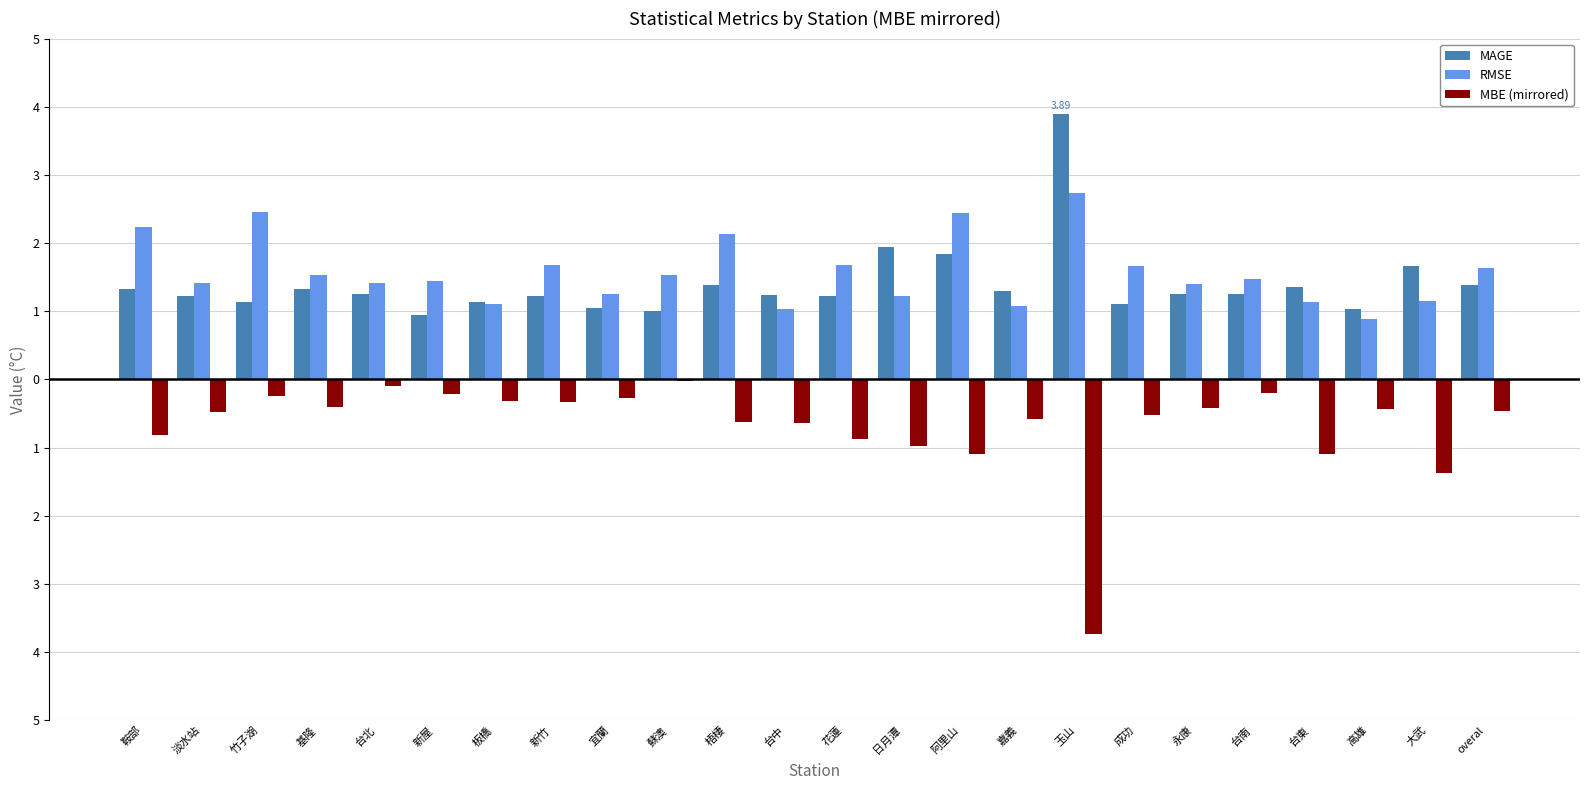

What are all the series names shown in the legend?

MAGE, RMSE, MBE (mirrored)